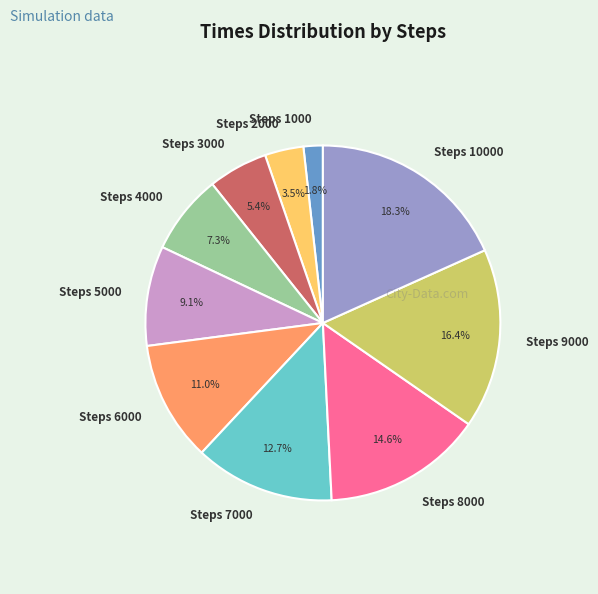

The Steps 4000 slice represents 7% of the pie. True or false?

True